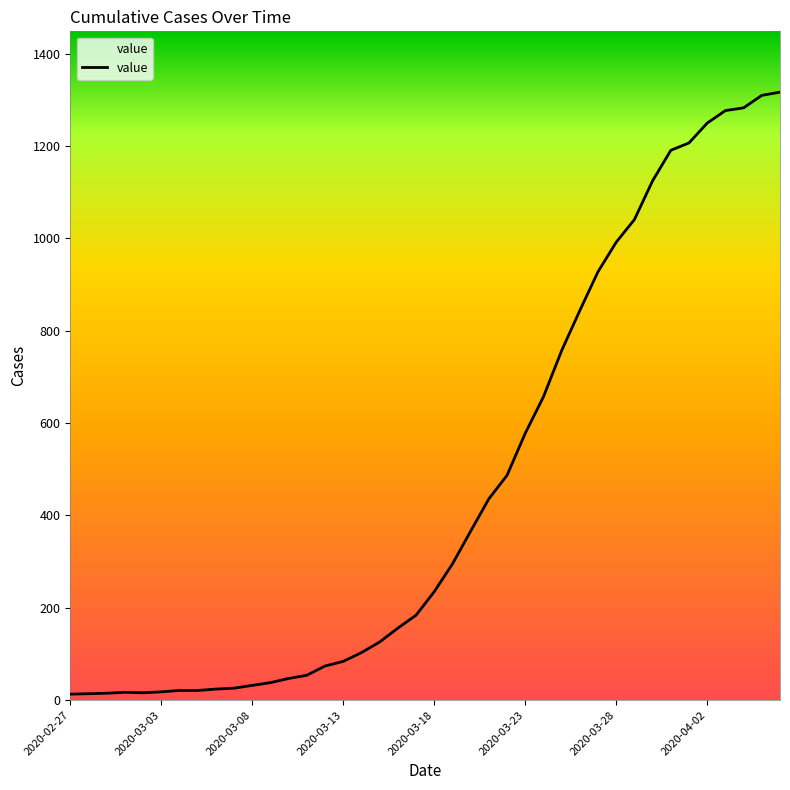

What is the difference between the maximum and minimum values?

1304